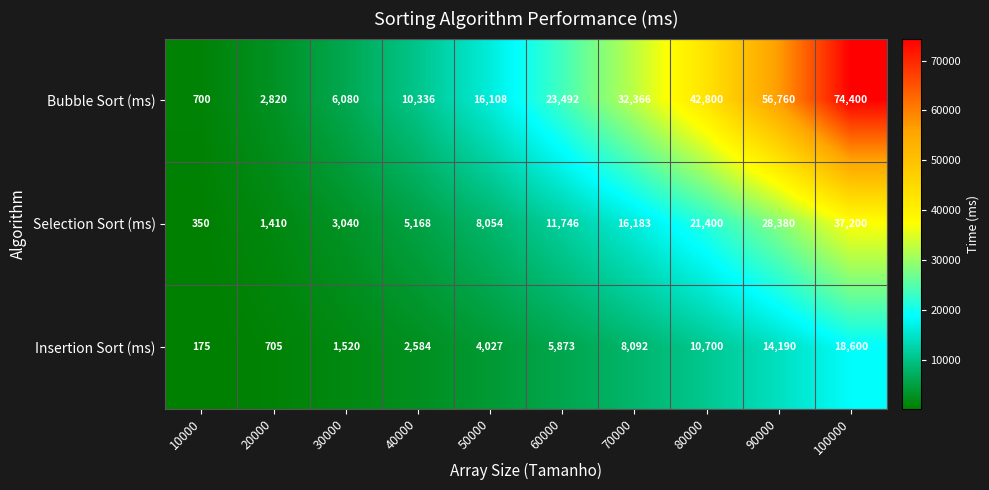

List the series in order of their overall mean, lowest first.

Insertion Sort (ms), Selection Sort (ms), Bubble Sort (ms)